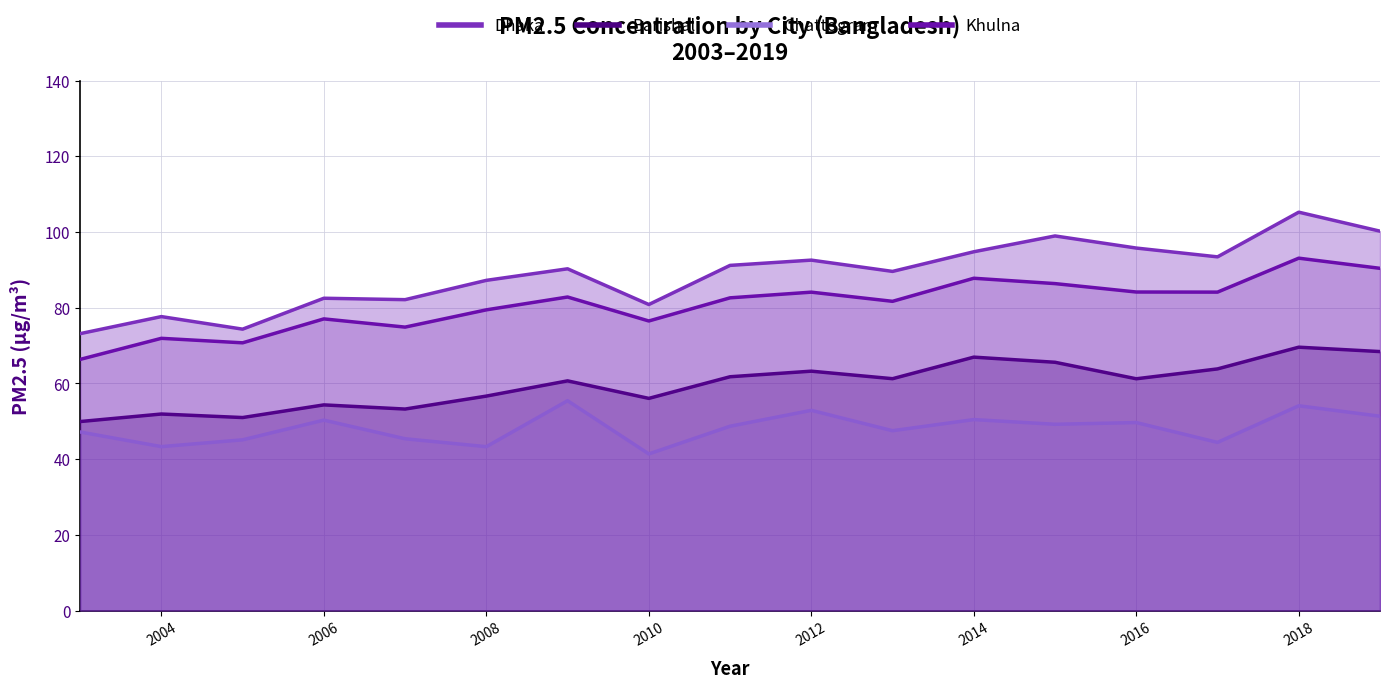

Reading left to right, list all the values displayed in this chart.

Dhaka: 73.1	77.6	74.3	82.5	82.1	87.2	90.3	80.8	91.2	92.6	89.6	94.8	98.9	95.7	93.4	105.2	100.2
Barishal: 49.9	51.9	51.0	54.3	53.2	56.6	60.7	56.0	61.8	63.2	61.2	66.9	65.6	61.2	63.8	69.6	68.4
Chattogram: 47.2	43.3	45.1	50.3	45.4	43.3	55.4	41.4	48.7	52.9	47.5	50.4	49.2	49.7	44.4	54.1	51.3
Khulna: 66.3	71.9	70.7	77.0	74.9	79.4	82.8	76.5	82.6	84.1	81.7	87.8	86.4	84.1	84.1	93.1	90.4